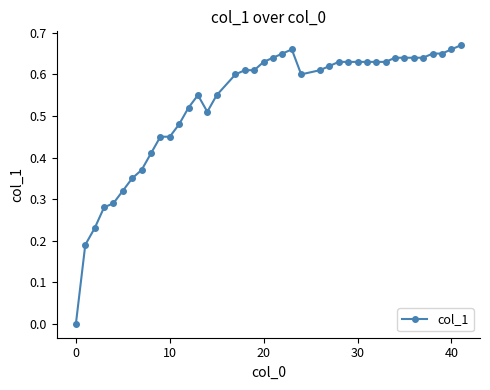

Does the chart have visible grid lines?

No